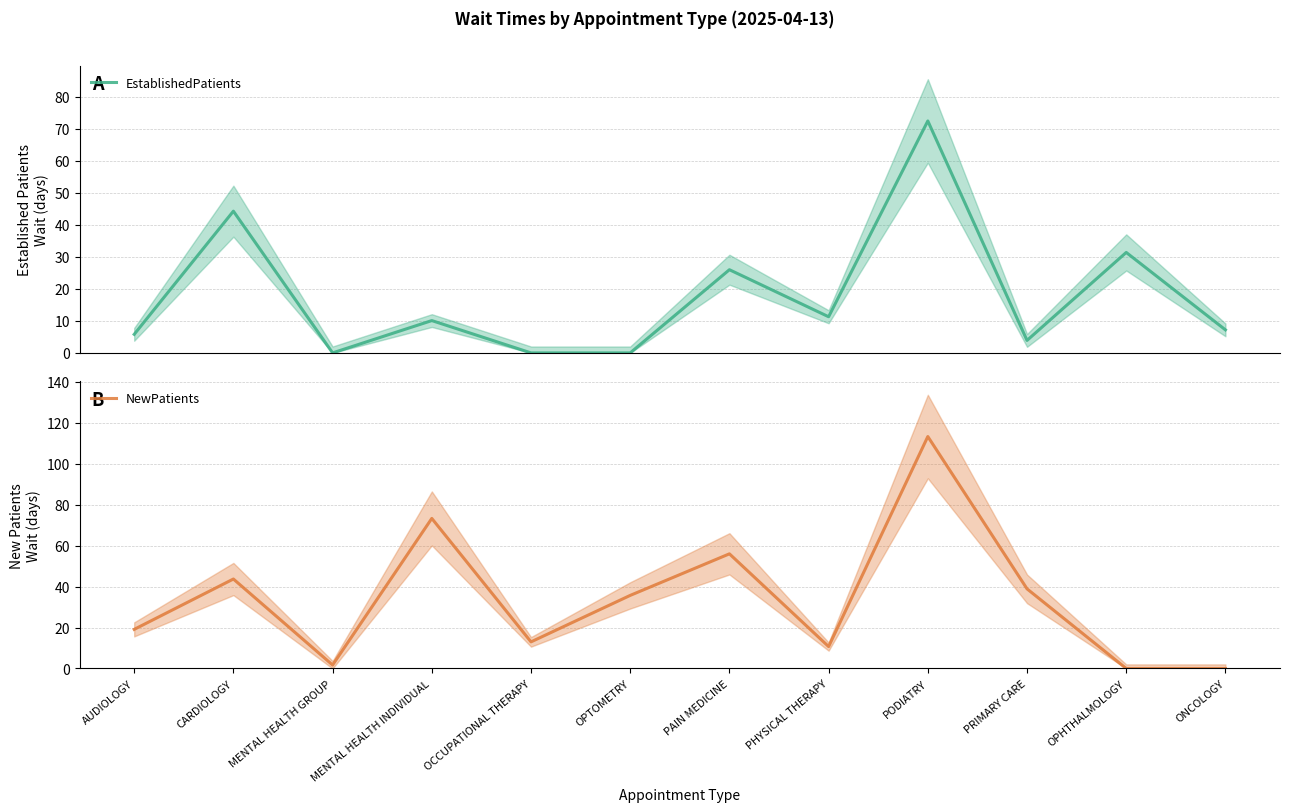

What is the average value of the NewPatients series?

33.8